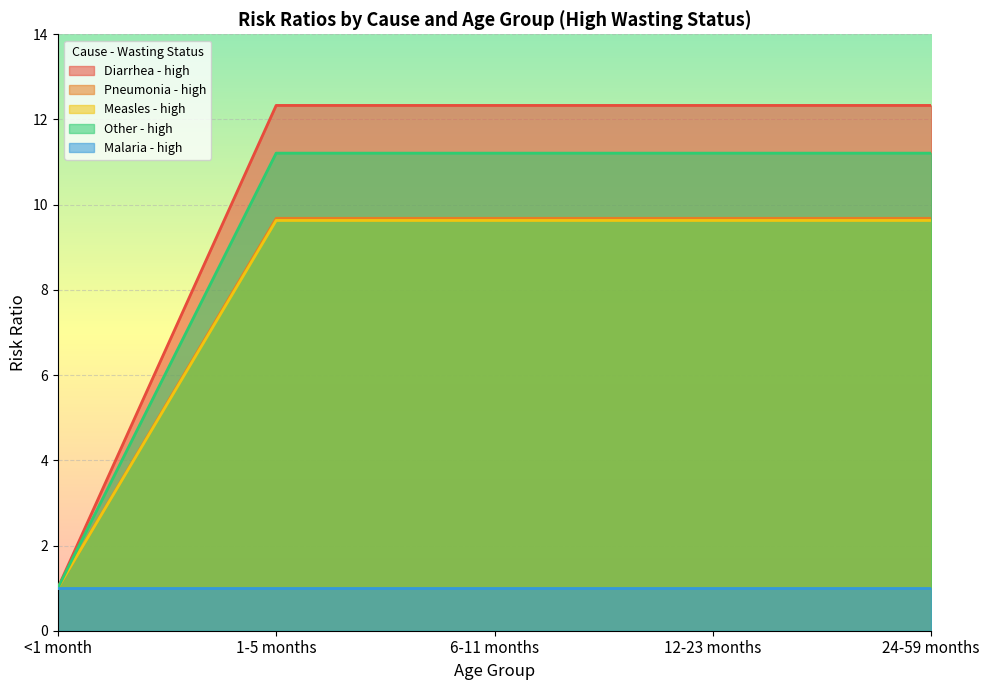

The Pneumonia - high series shows 17.0 at 12-23 months. True or false?

False